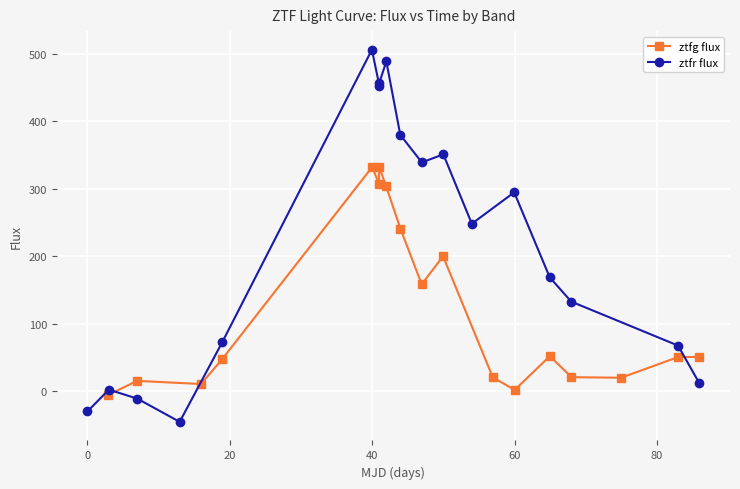

Which series has the largest range (max minus min)?

ztfr flux